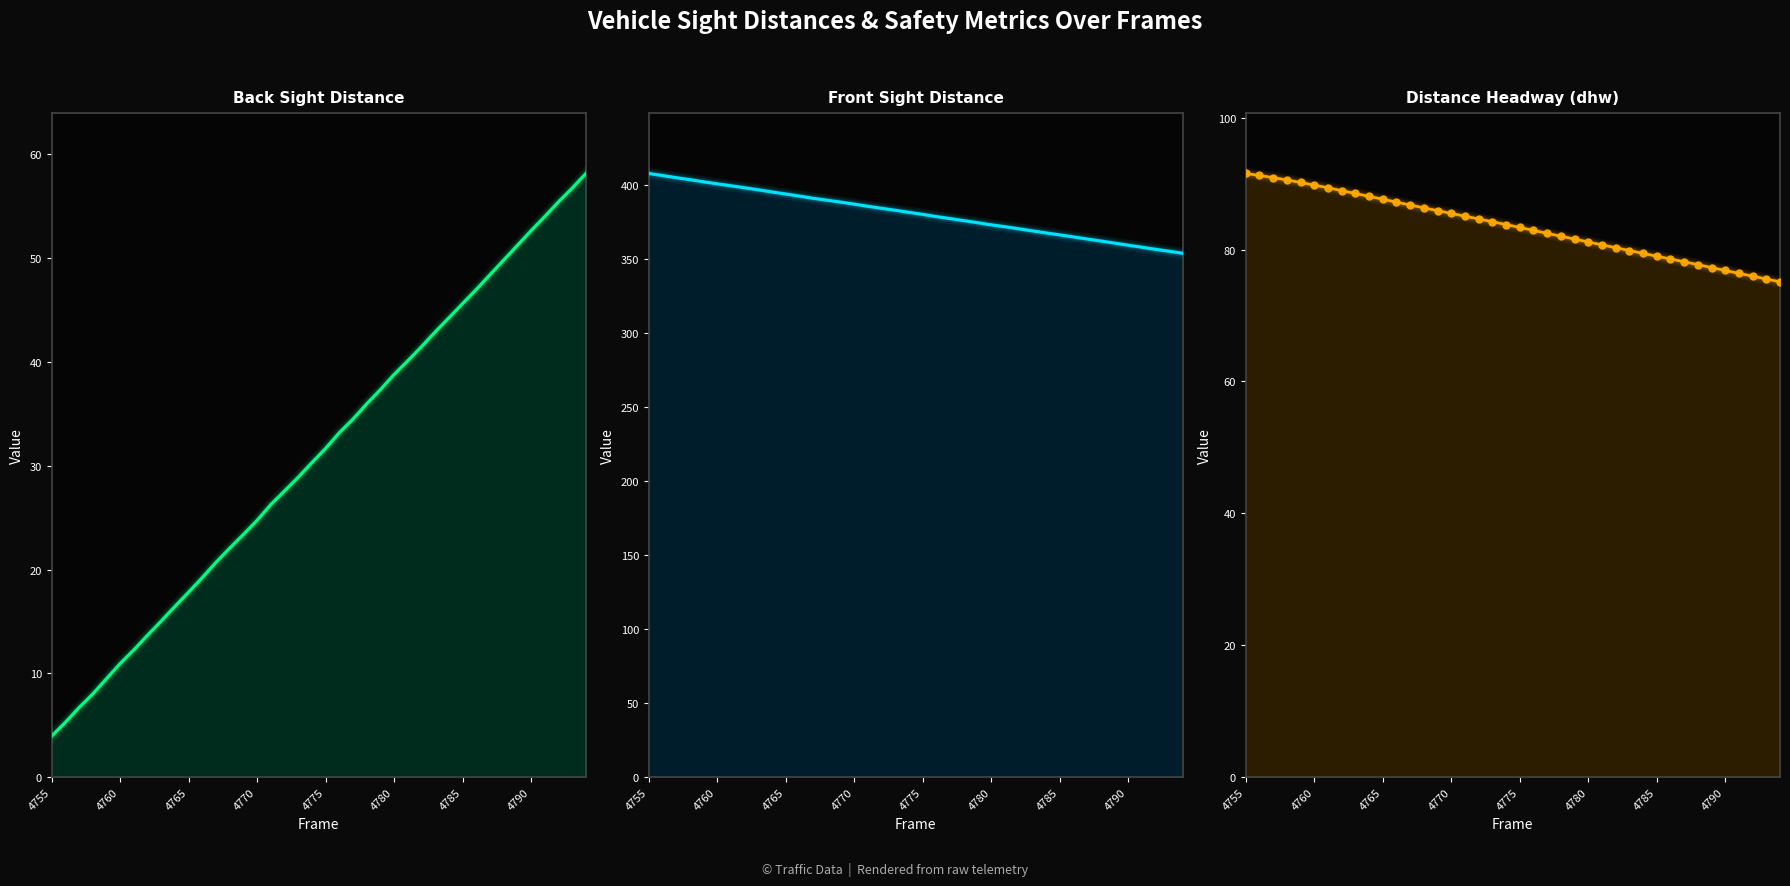

True or false: dhw has more than 1 interior local peaks.

False